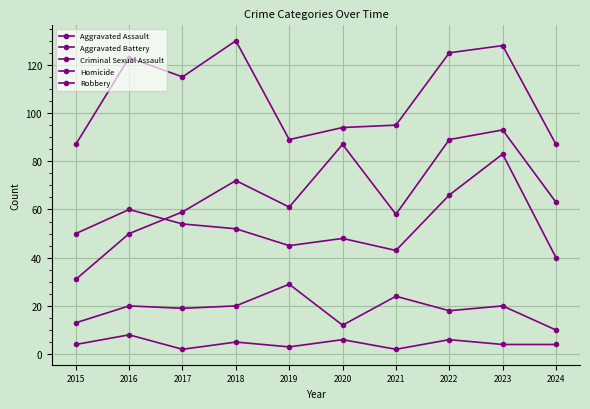

How many series are shown in this chart?

5